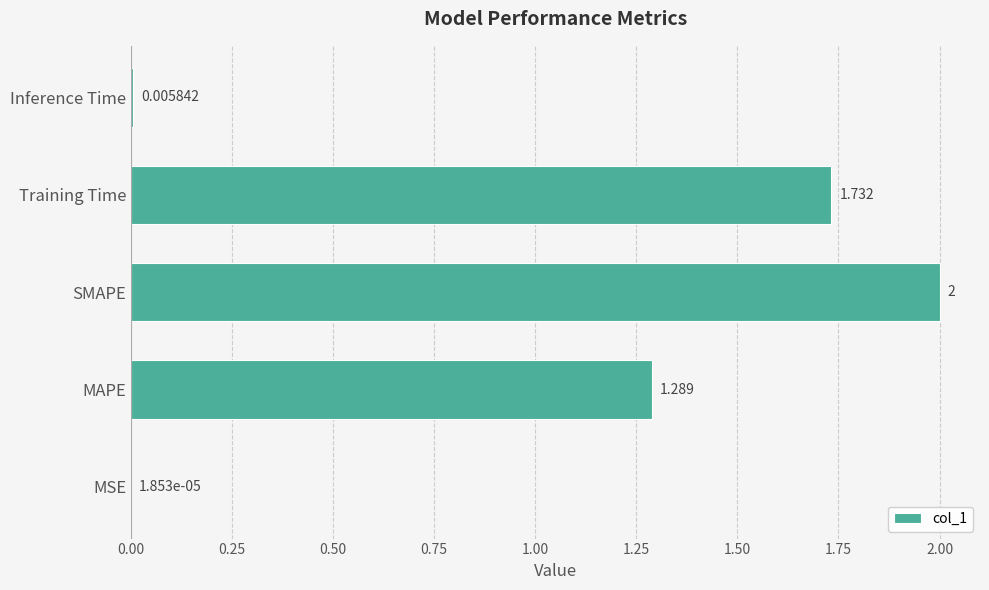

Which has a higher value, Inference Time or MSE?

Inference Time